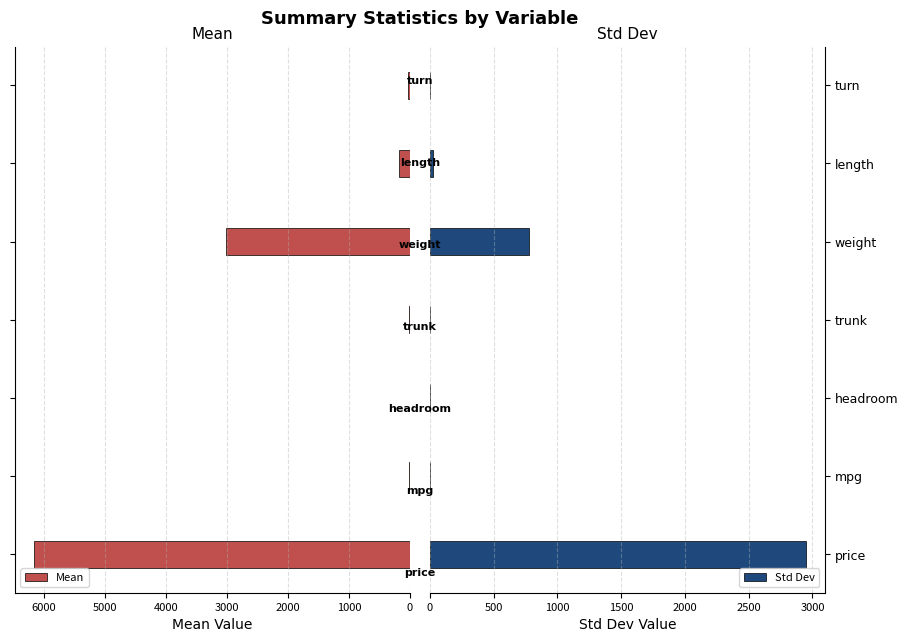

What is the value of the Std Dev bar at the 1st from the left?

2949.5